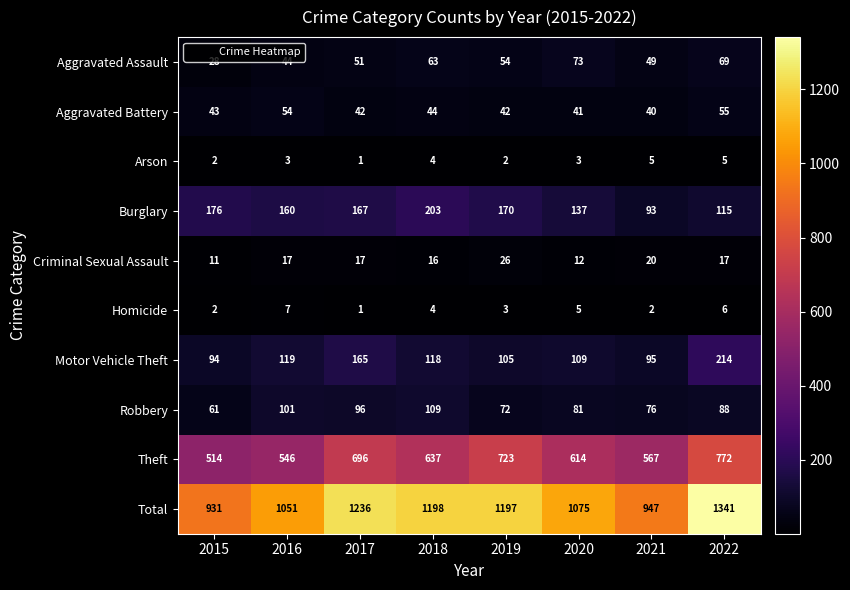

Rank the series at 2020 from lowest to highest value.

Arson, Homicide, Criminal Sexual Assault, Aggravated Battery, Aggravated Assault, Robbery, Motor Vehicle Theft, Burglary, Theft, Total